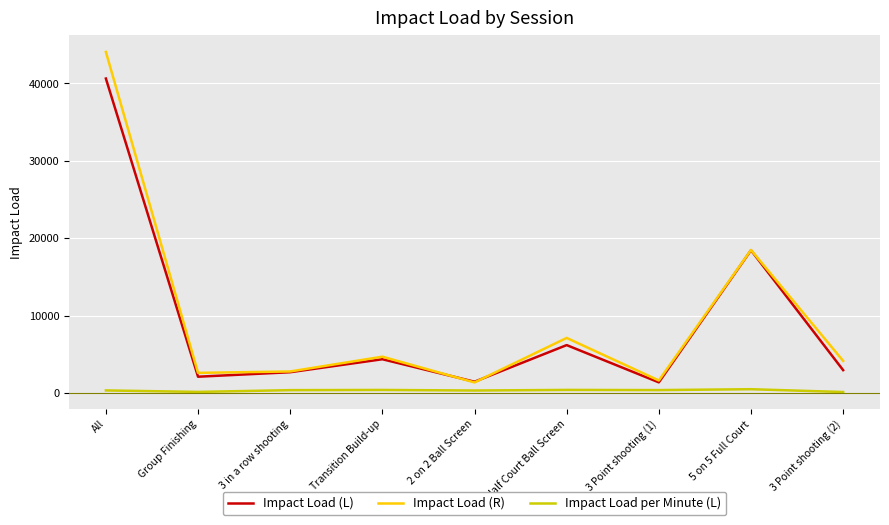

What is the sum of the Impact Load per Minute (L) values at 5 on 5 Full Court and 3 in a row shooting?

857.2